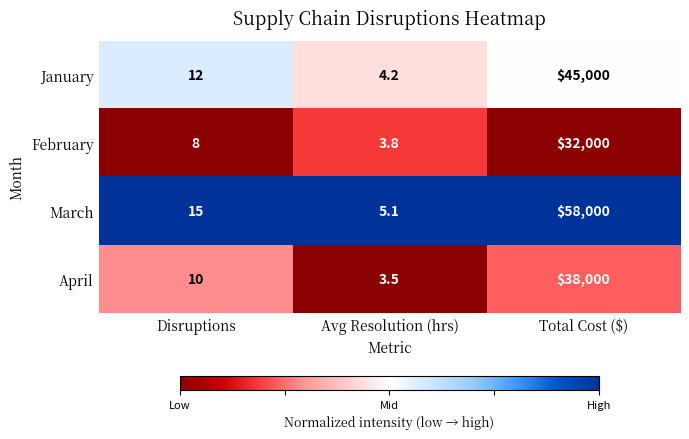

What is the spread (max minus min) of values at Disruptions?

7.0